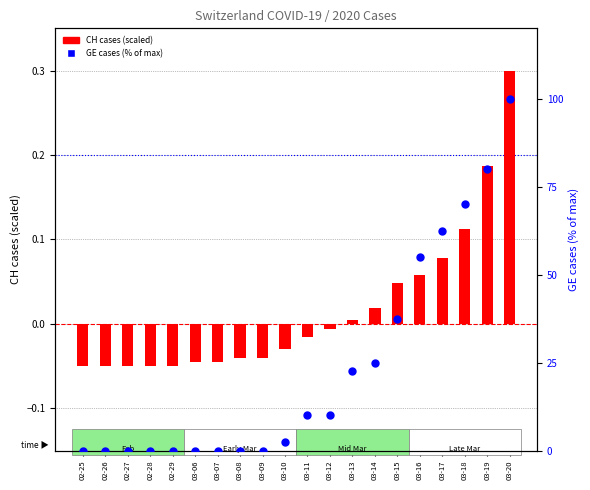

Is the value of CH cases (scaled) at 02-25 greater than the value of GE cases (% of max) at 03-11?

No